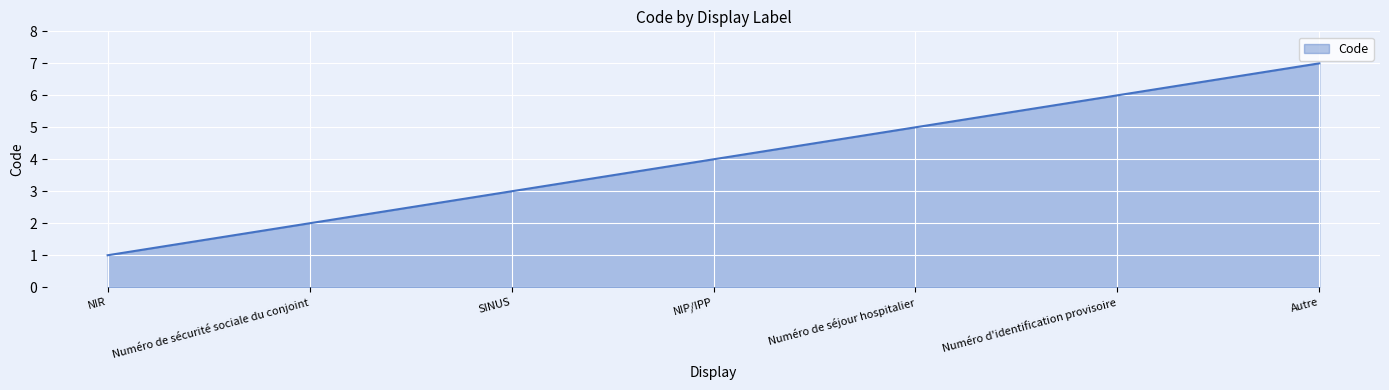

What position from the right is Autre?

1